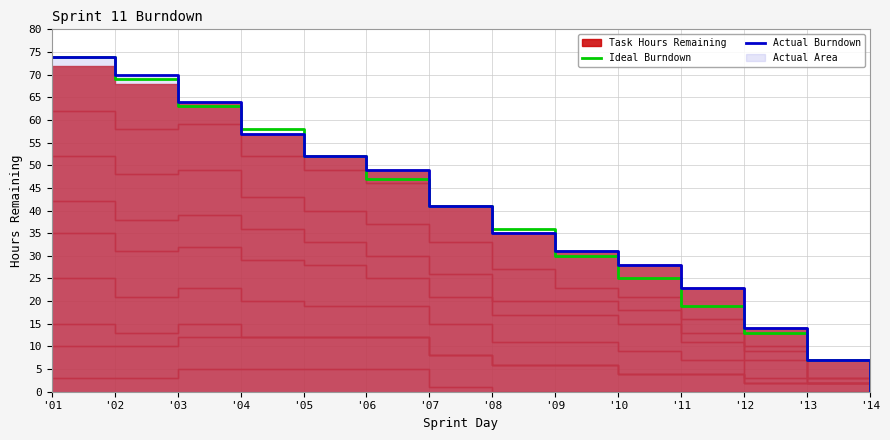

At which category is the sum across all series the highest?

'01